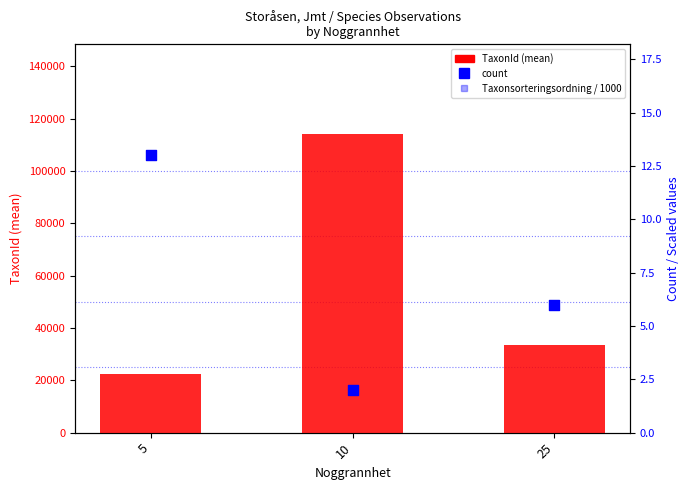

Which series has the widest spread of Y values?

TaxonId (mean)